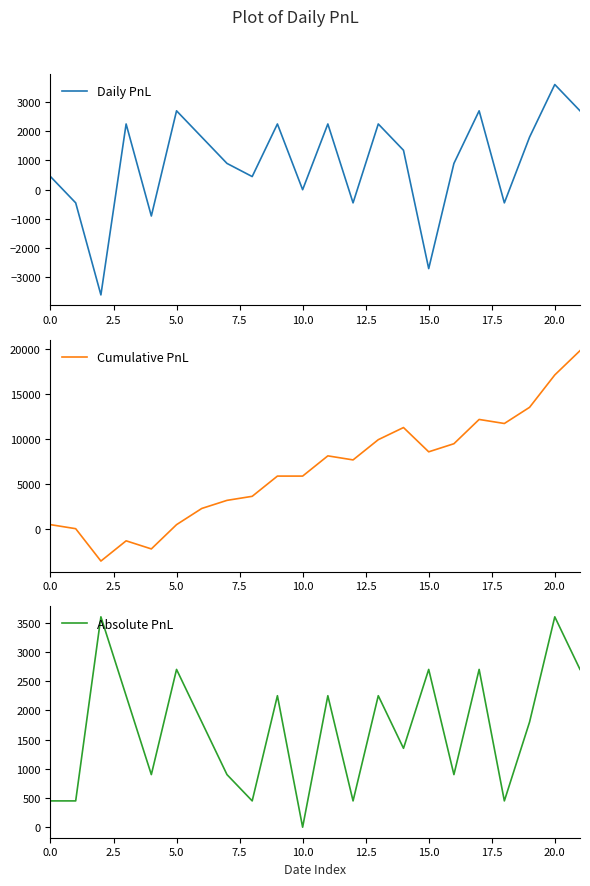

What is the minimum value shown in the chart?

-3600